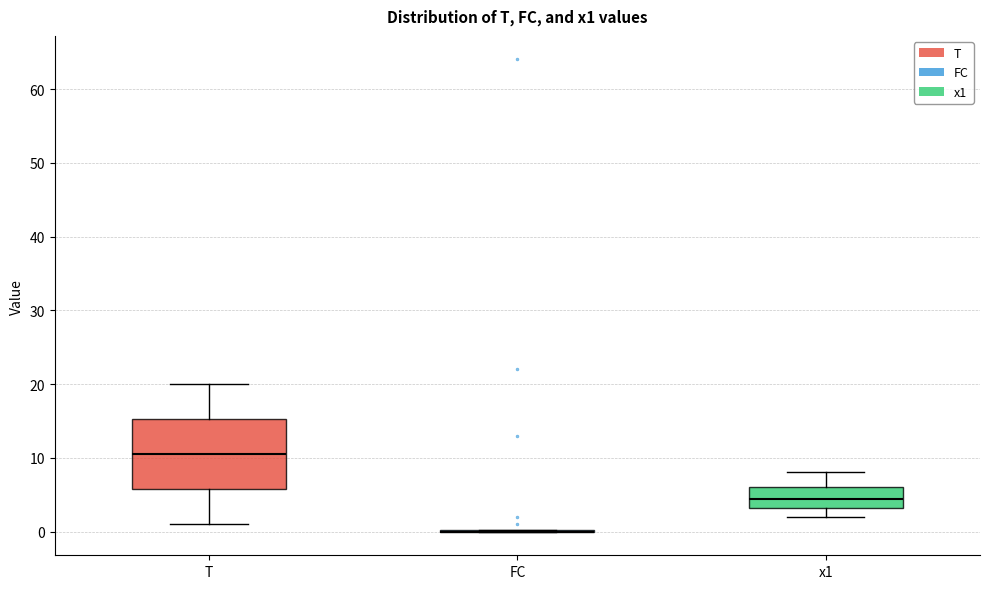

Reading left to right, transcribe this box plot: for each box, give where its median line is, the range the box spans, and where its two whiskers end, as read against the y-axis. The values are not printed on the chart, so give them approximately, as read against the axis.

T: median 11, box 6 to 15, whiskers 1 to 20
FC: box collapsed to a line at 0, whiskers 0 to 0
x1: median 4, box 3 to 6, whiskers 2 to 8